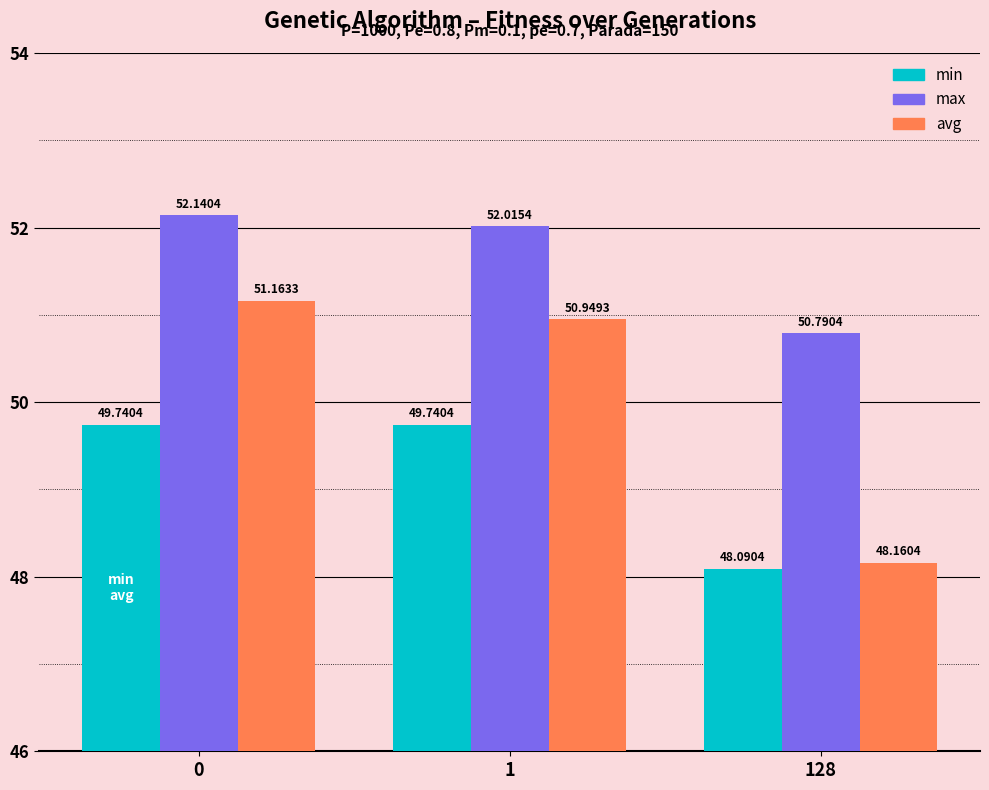

How many data points in avg are above 50?

2